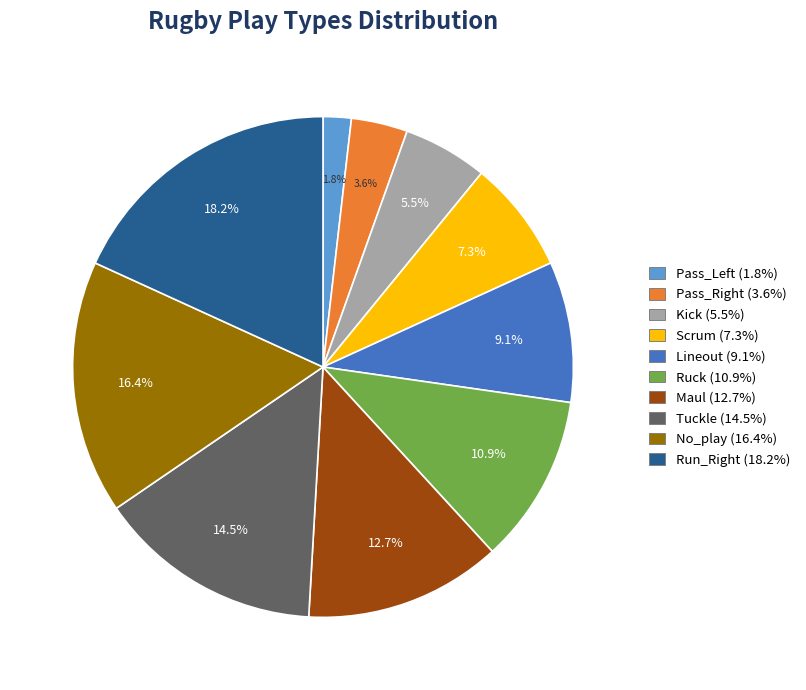

Which category has the biggest portion of the pie?

Run_Right